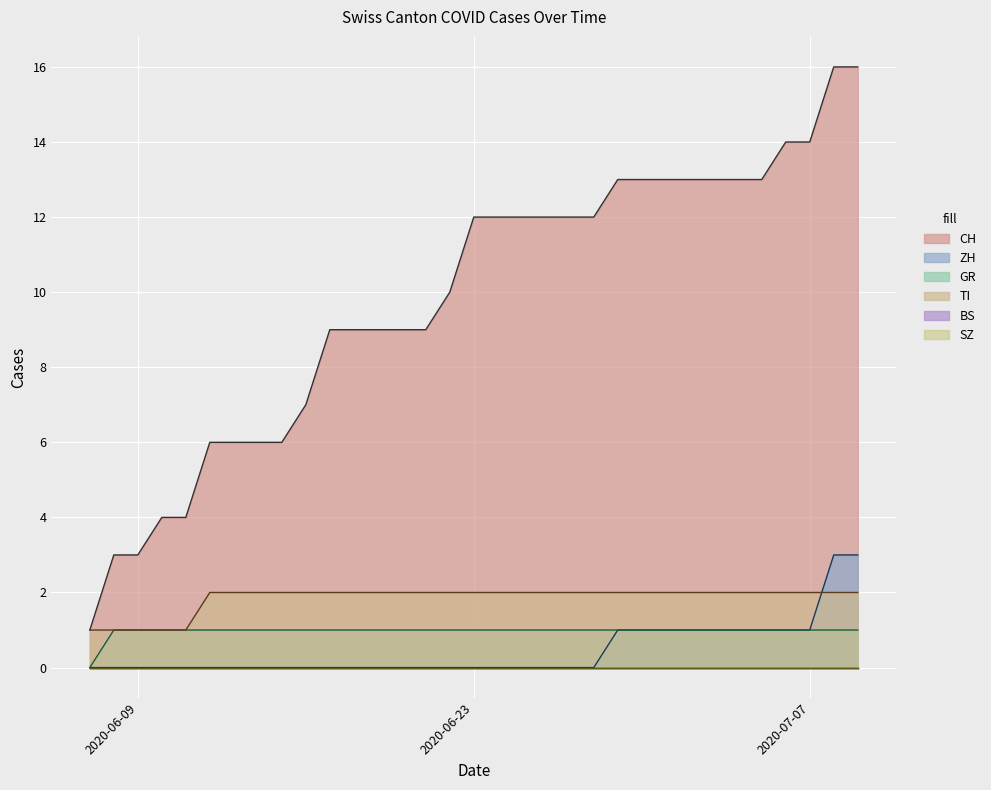

What is the sum of all GR values?

32